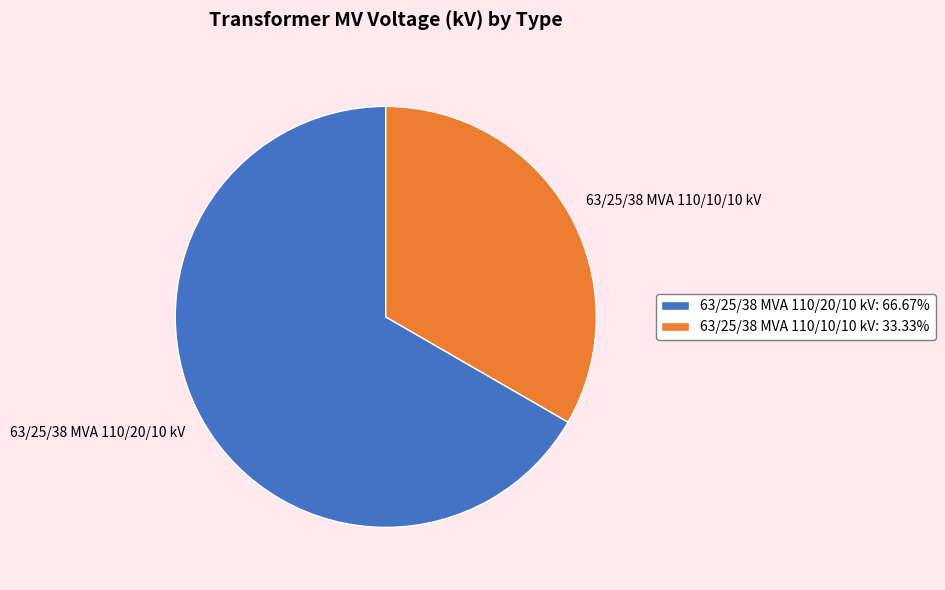

Do 63/25/38 MVA 110/10/10 kV: 33.33% and 63/25/38 MVA 110/20/10 kV: 66.67% together represent more than half of the pie?

Yes